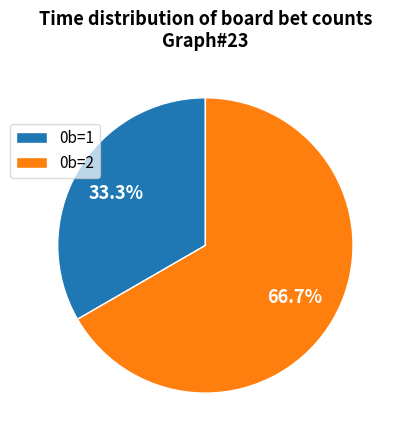

Which category has the biggest portion of the pie?

0b=2